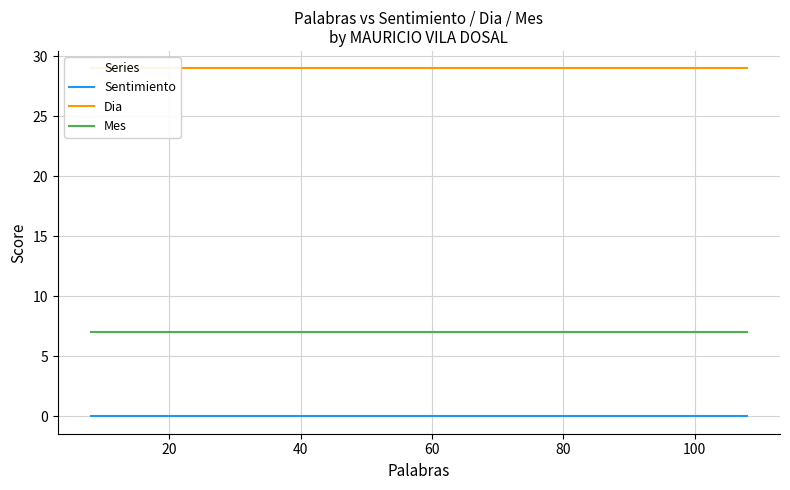

Is it true that Dia equals 46 at 8?

False